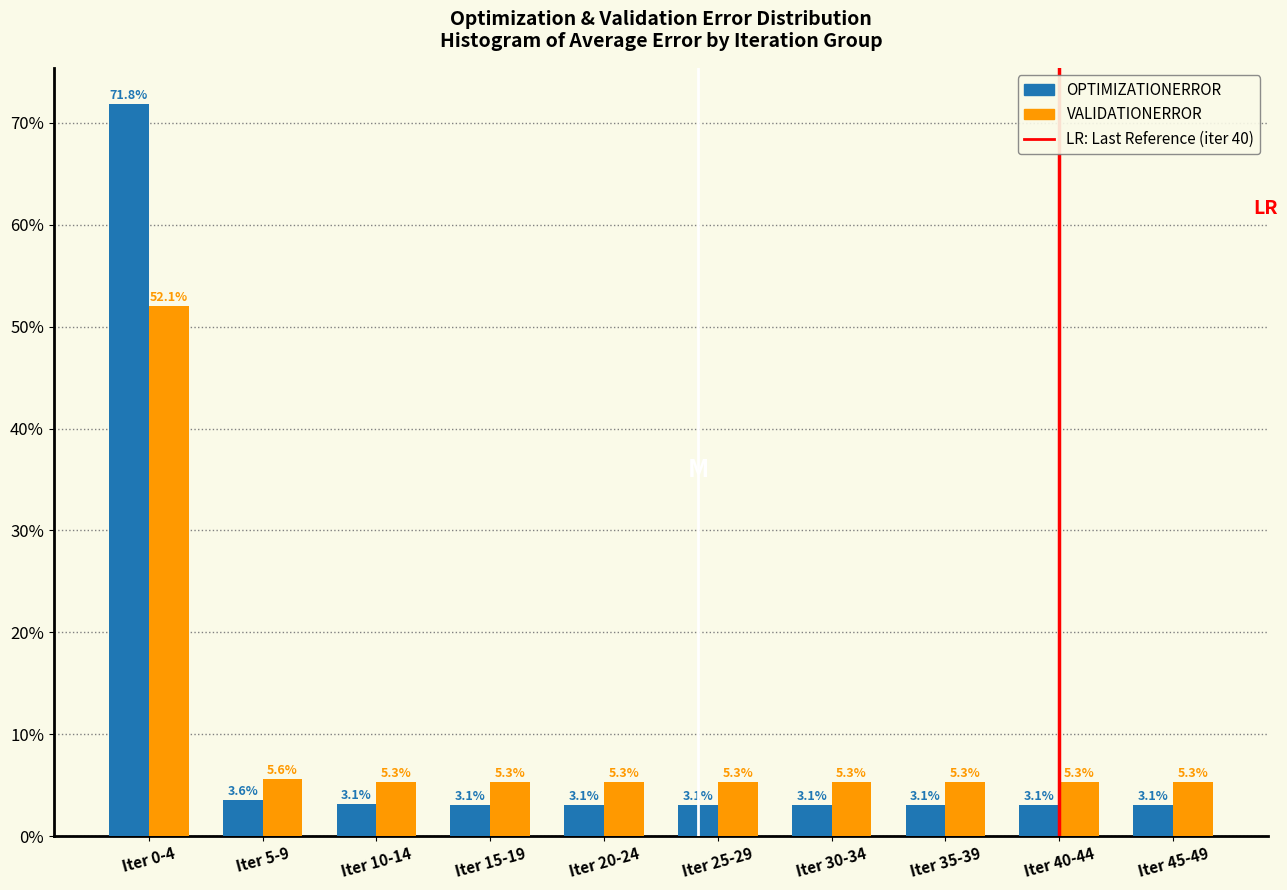

Reading left to right, what are all the values shown in this chart?

OPTIMIZATIONERROR: 71.8	3.6	3.1	3.1	3.1	3.1	3.1	3.1	3.1	3.1
VALIDATIONERROR: 52.1	5.6	5.3	5.3	5.3	5.3	5.3	5.3	5.3	5.3